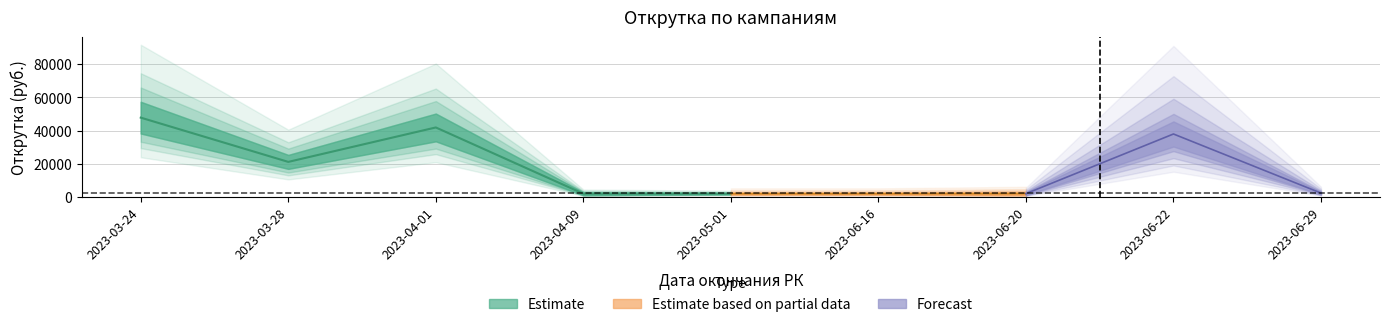

What is the maximum value for Открутка максимум?

57357.0